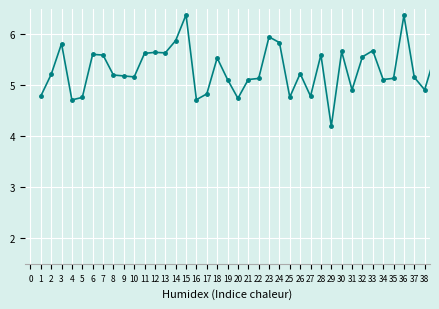

What is the value of the 6th point from the left?

5.6